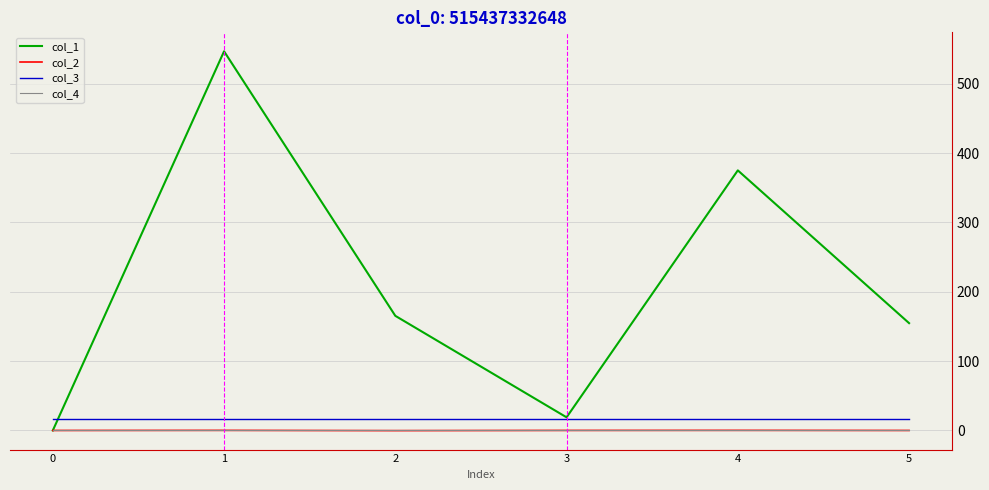

The col_1 series shows 154.8 at 5. True or false?

True